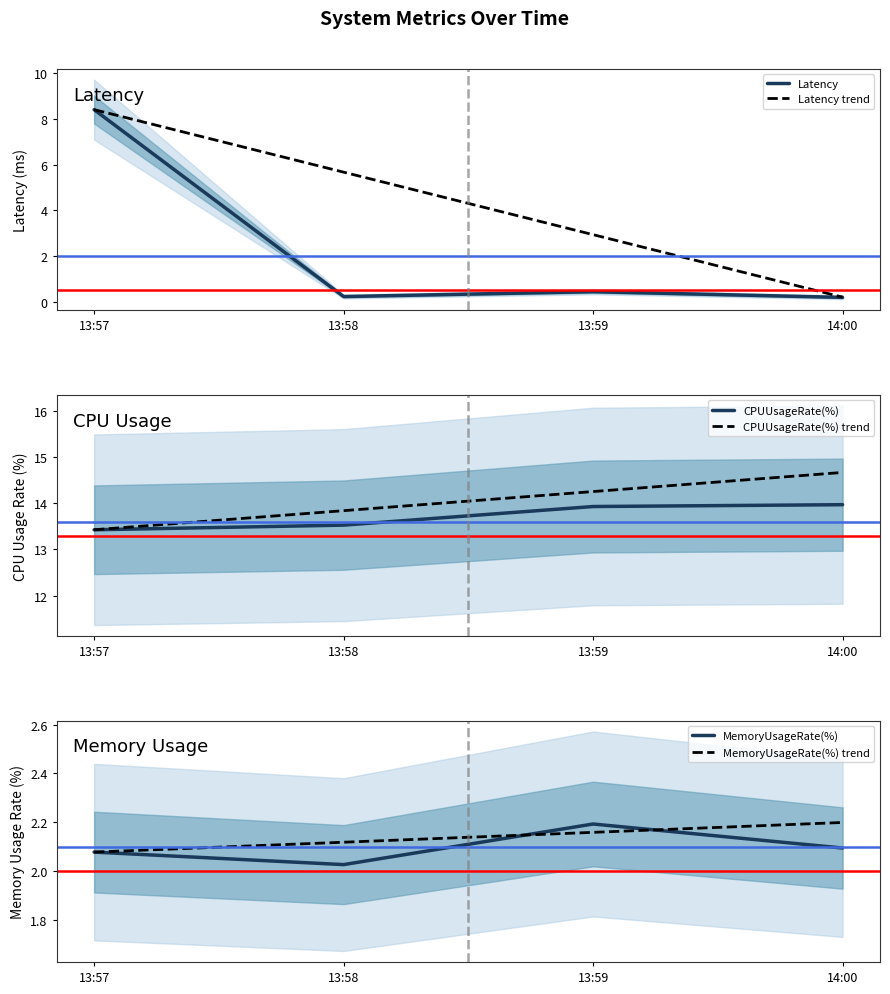

What is the smallest value displayed?

0.2